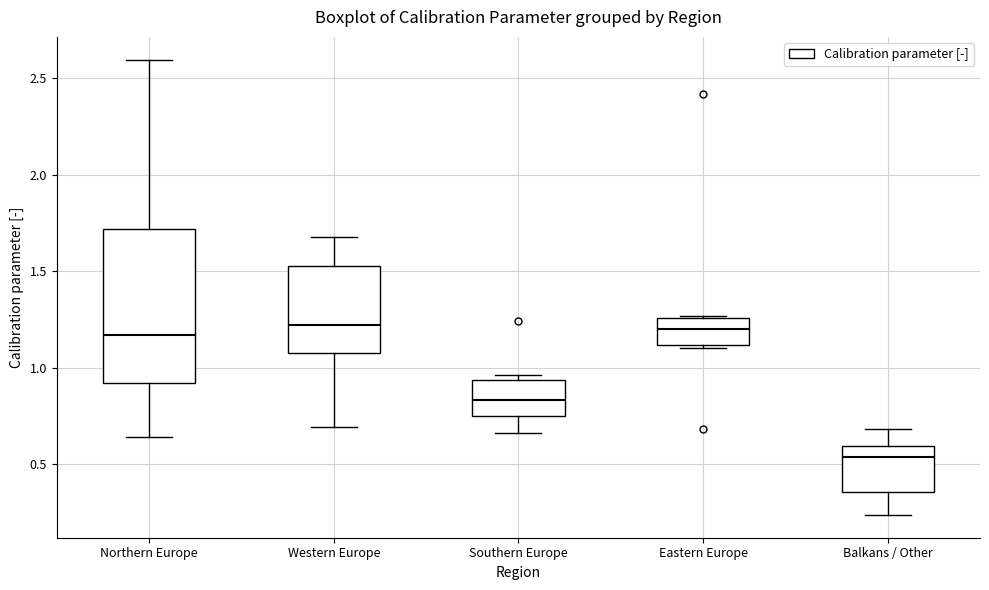

Where does the lower whisker of the box for Southern Europe end on the y-axis? The values are not printed on the chart, so give them approximately, as read against the axis.

0.65